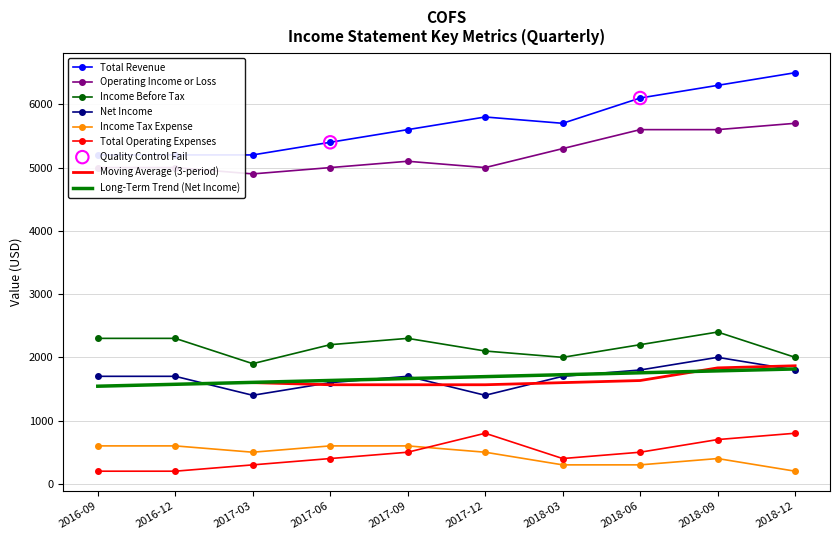

Is the value of Income Before Tax at 2017-09 greater than the value of Total Operating Expenses at 2017-09?

Yes